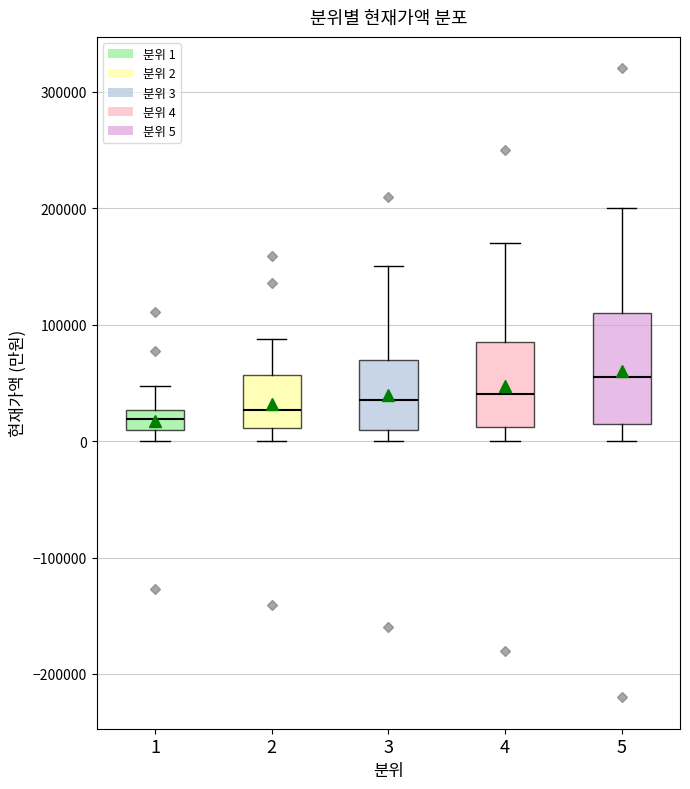

Comparing the boxes themselves (not the whiskers), which one is the tallest?

5